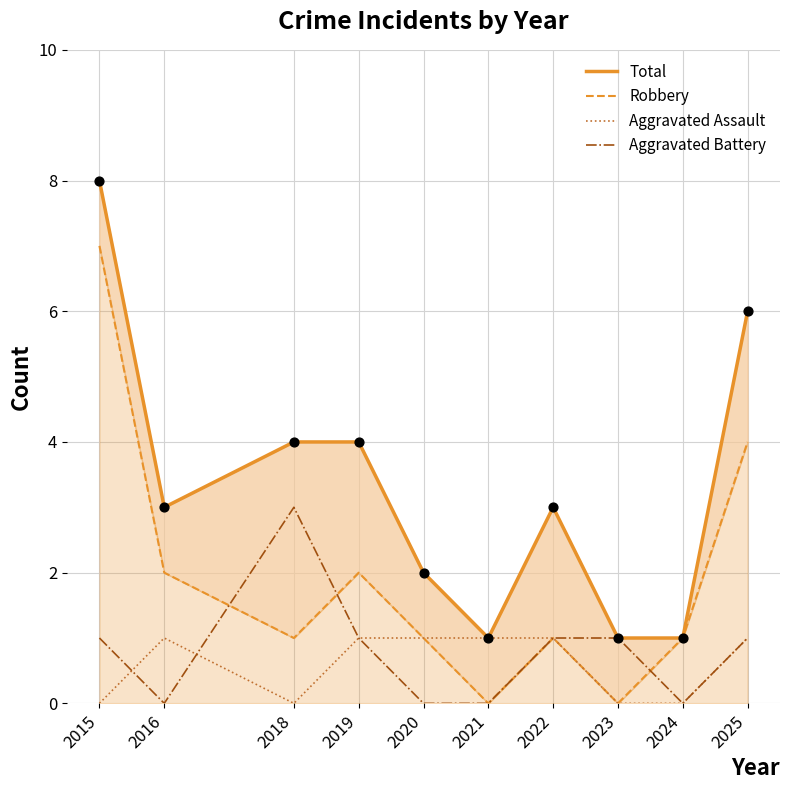

Which series reaches the minimum Y coordinate?

Robbery